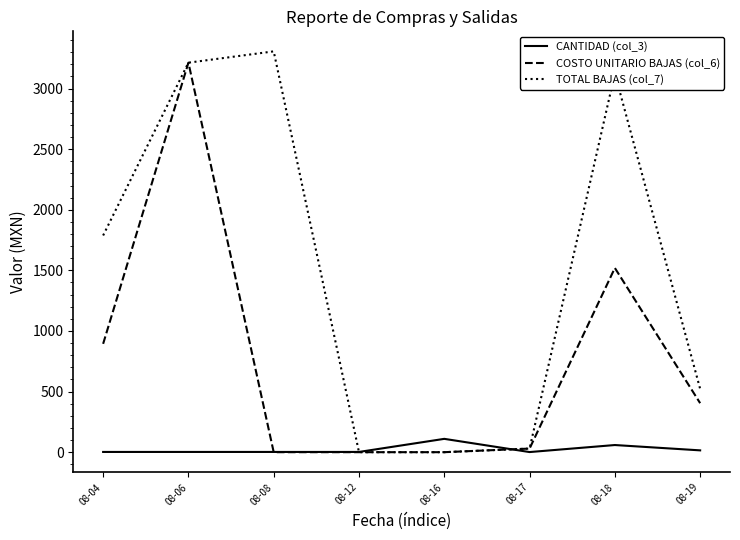

How many series are shown in this chart?

3